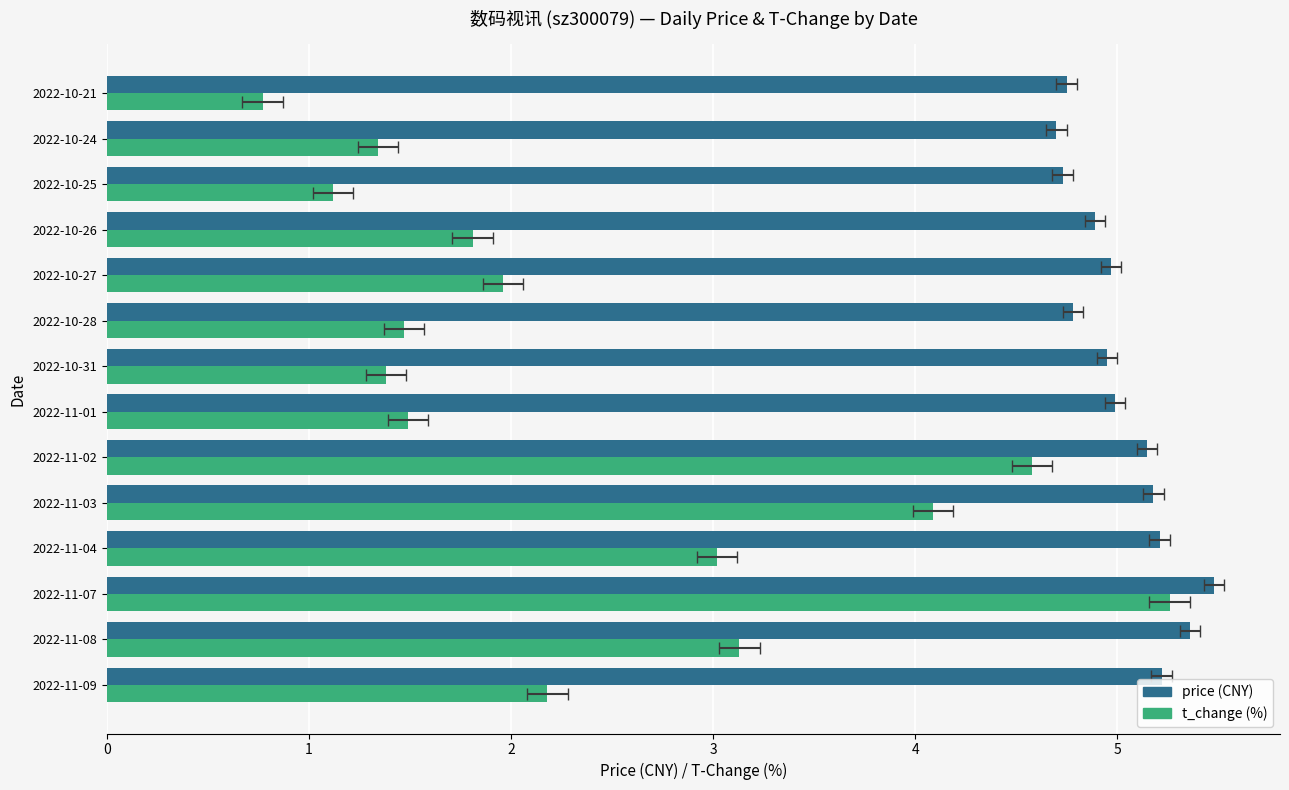

Rank the series by their maximum value, from highest to lowest.

price, t_change